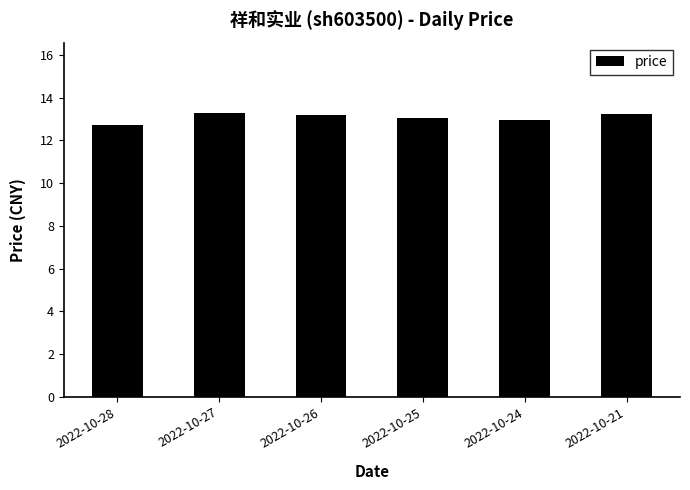

What is the minimum value shown in the chart?

12.7